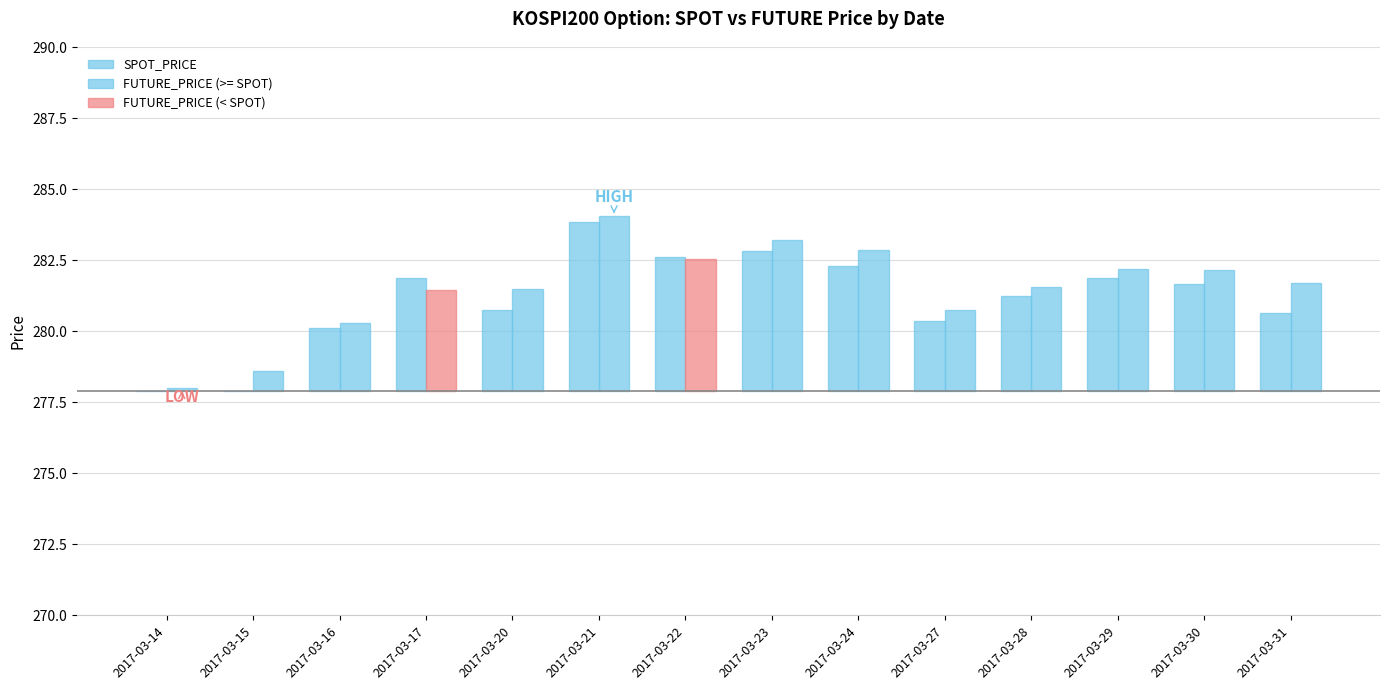

Rank the series by their maximum value, from highest to lowest.

FUTURE_PRICE, SPOT_PRICE